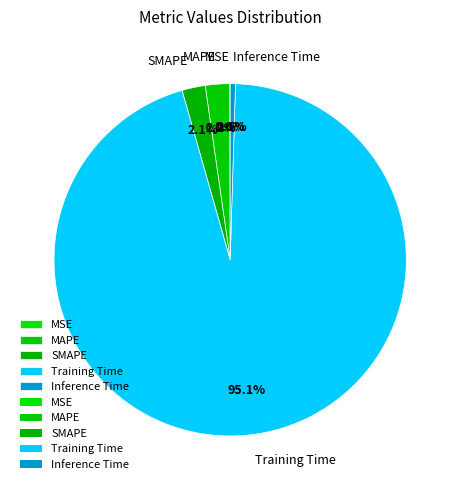

What percentage do Training Time and SMAPE together represent?

97.3%